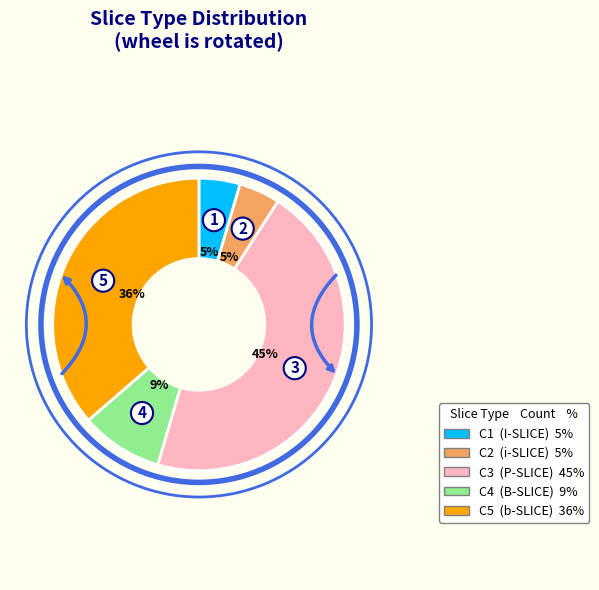

To the nearest percent, what is the average slice percentage?

20%